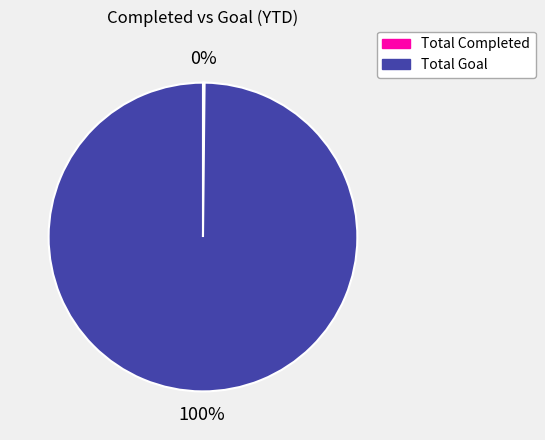

Which category has the biggest portion of the pie?

Total Goal